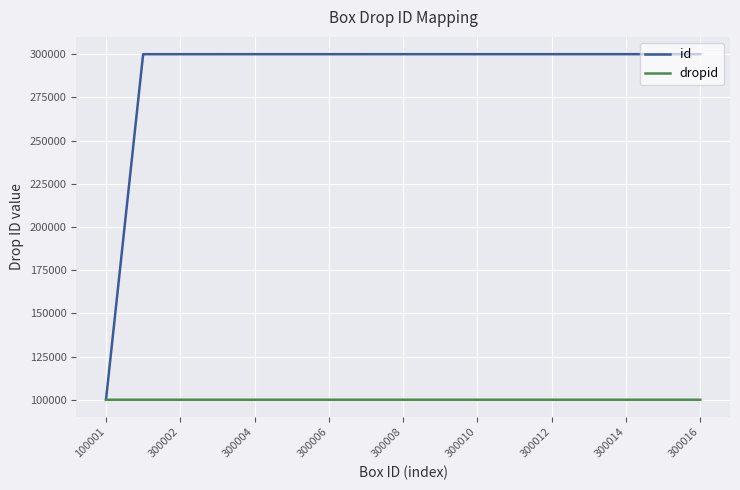

Which series has the largest total across all categories?

id